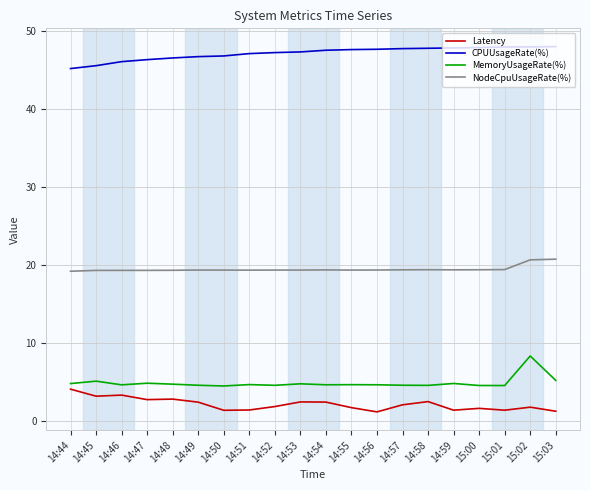

True or false: Latency and CPUUsageRate(%) intersect in this chart.

False